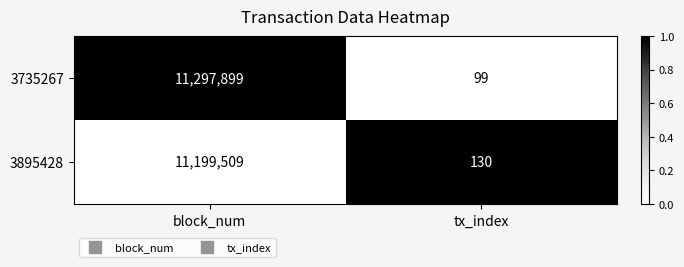

At which category does the chart reach its peak across all series?

block_num